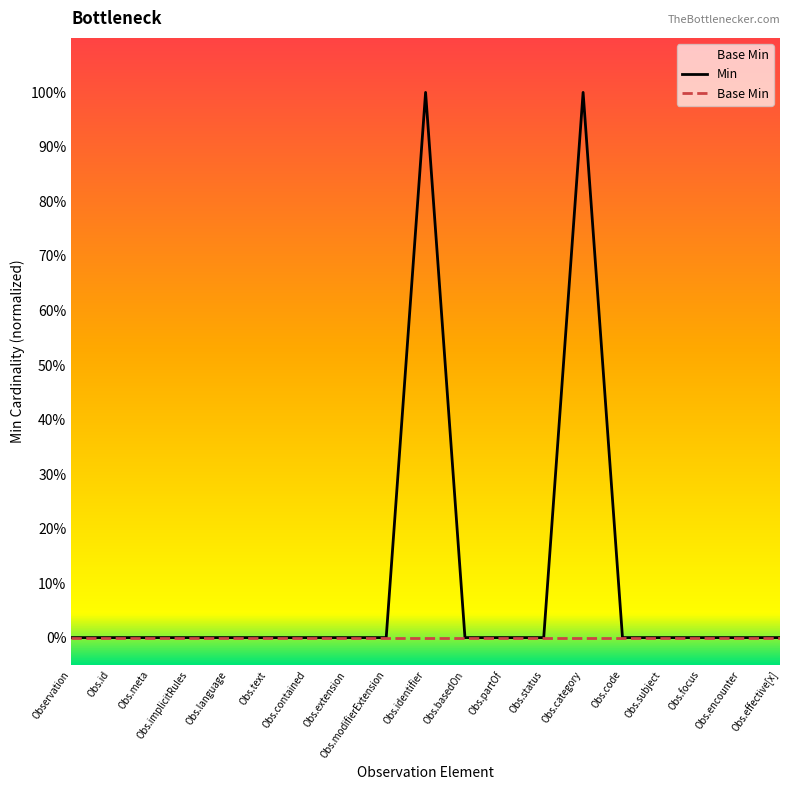

Which series has the largest total across all categories?

Min